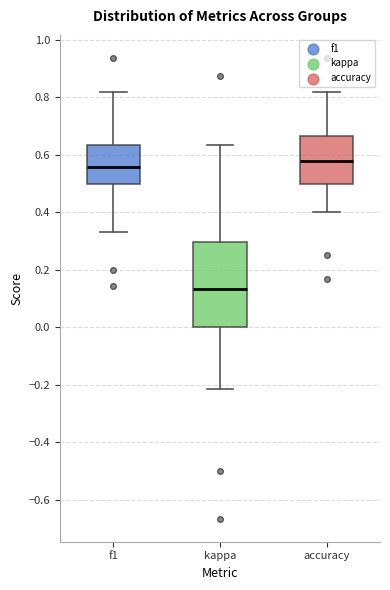

Where does the median line of the box for kappa sit on the y-axis? The values are not printed on the chart, so give them approximately, as read against the axis.

0.14